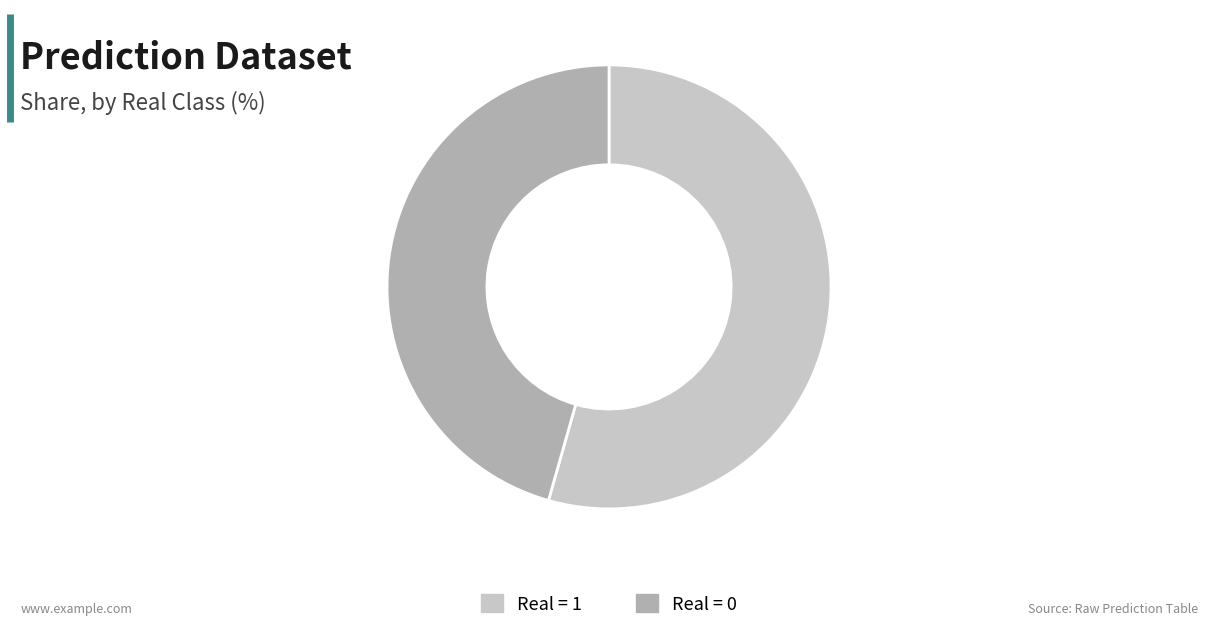

Which has a higher value, Real = 0 or Real = 1?

Real = 1